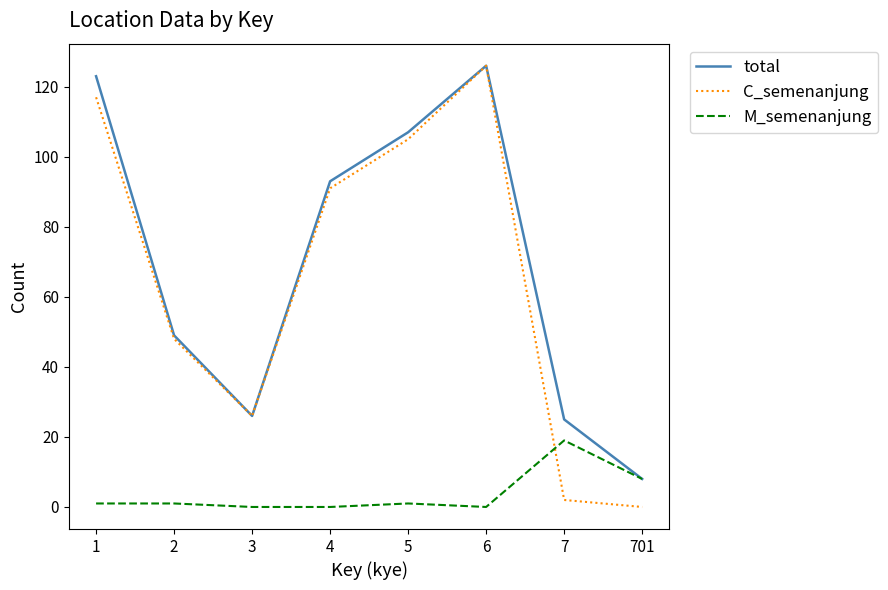

At which label is C_semenanjung closest to 63?

2